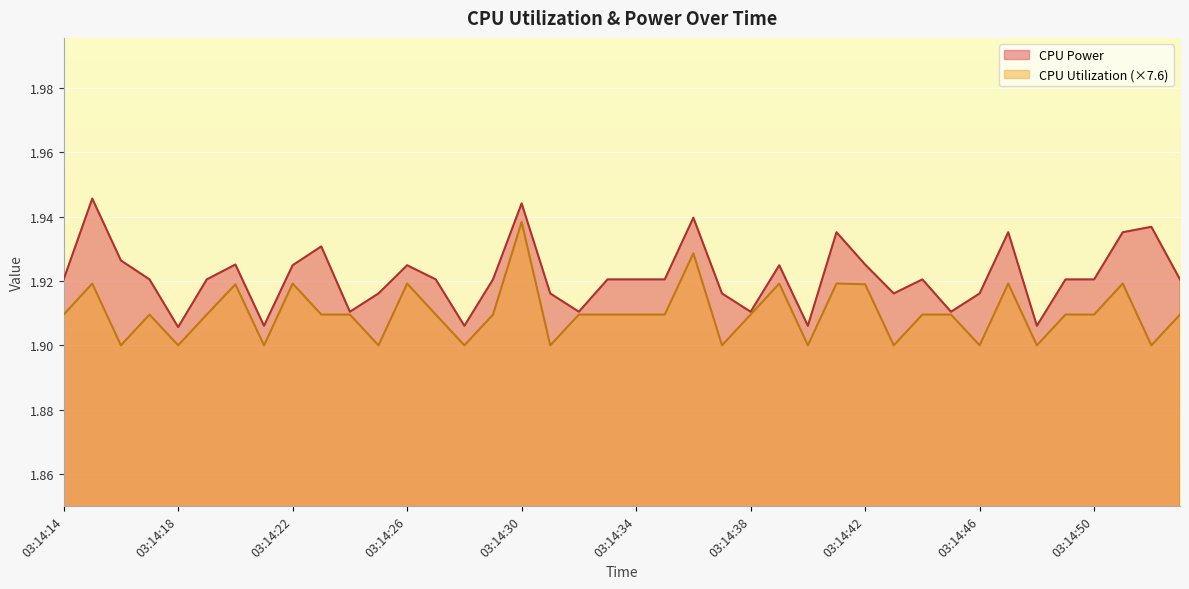

Where is CPU Utilization nearest to the value 1?

03:14:16